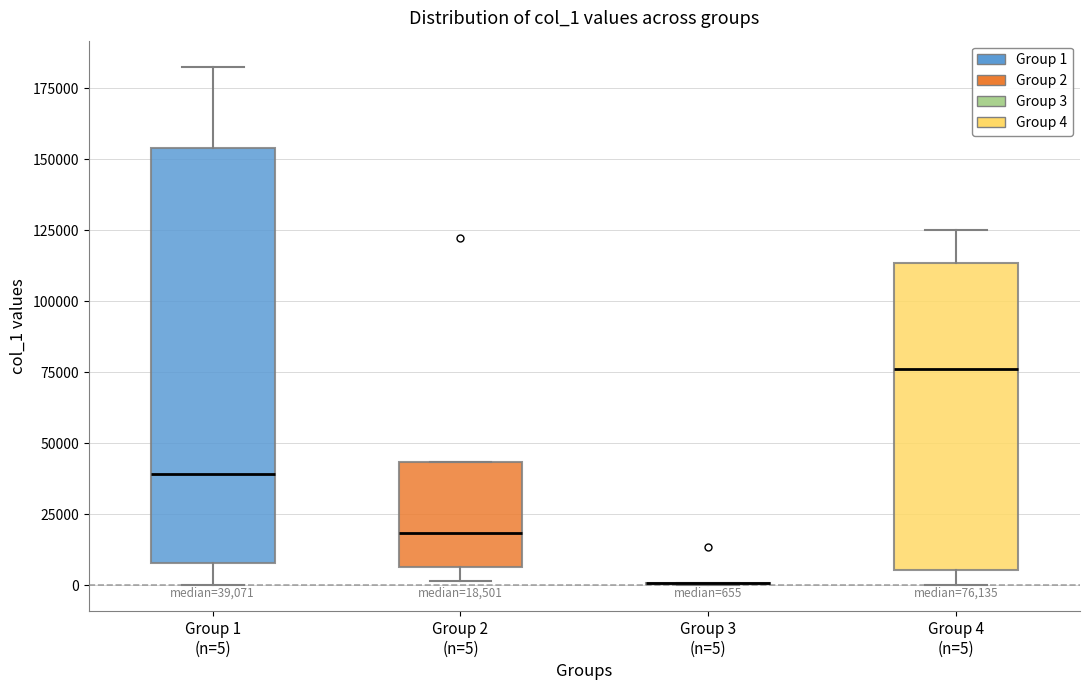

Comparing the boxes themselves (not the whiskers), which one is the tallest?

Group 1 (n=5)